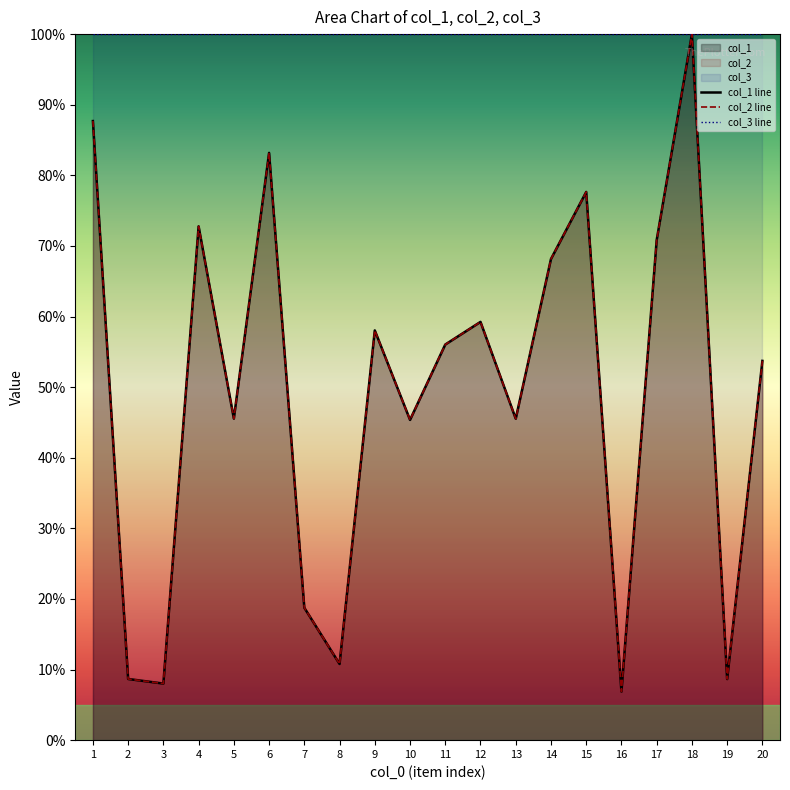

True or false: col_2 line and col_1 line intersect in this chart.

False